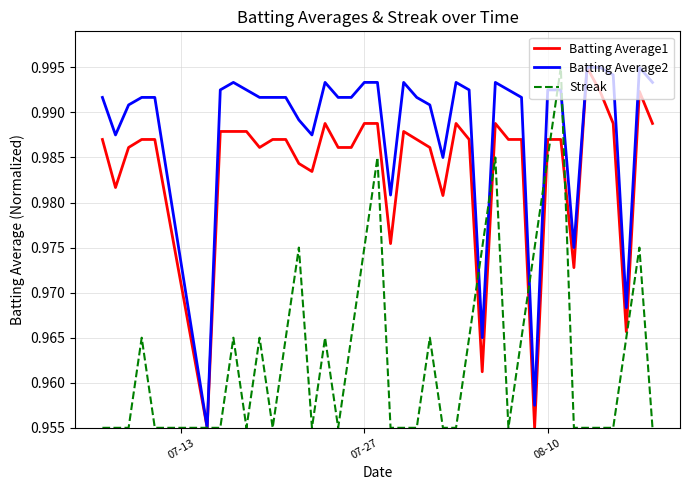

Which series has the largest total across all categories?

Batting Average2